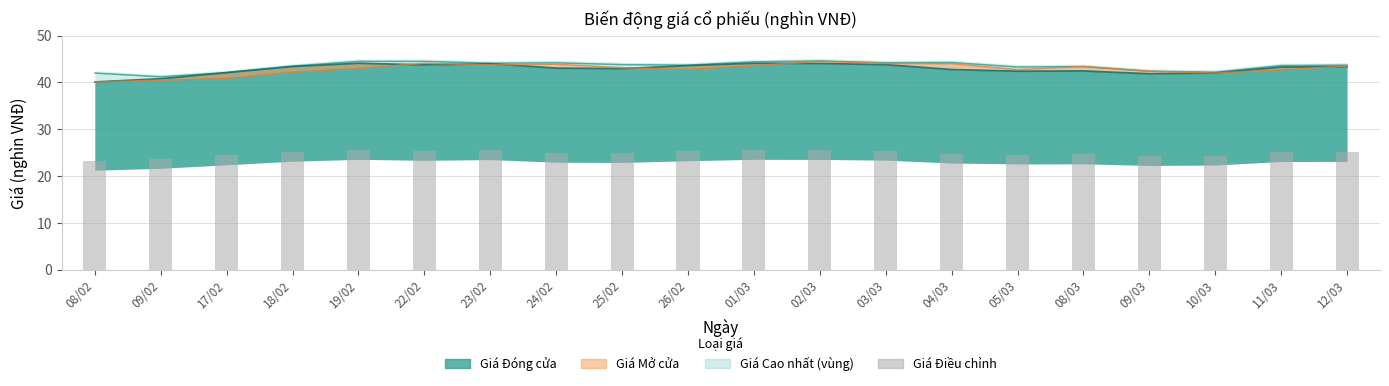

What is the change in value from 18/02 to 26/02?

+0.1